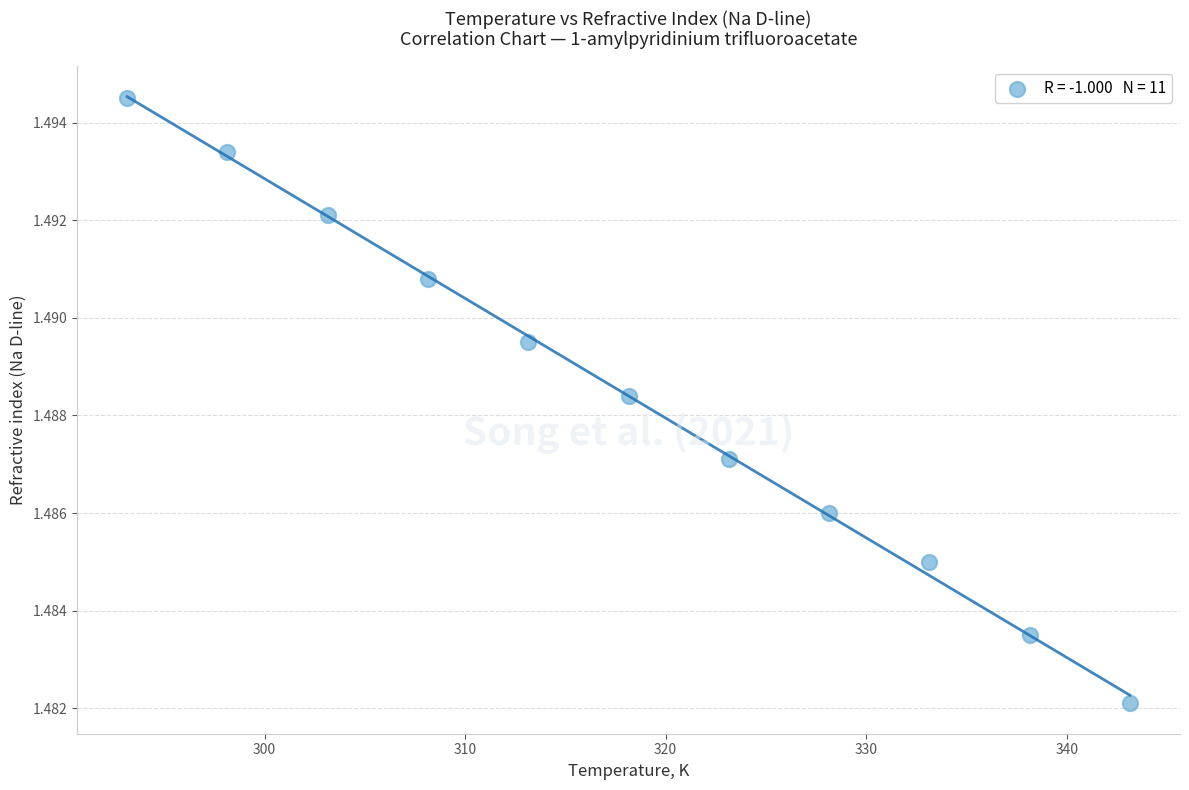

What is the range of X values (max minus min)?

50.0